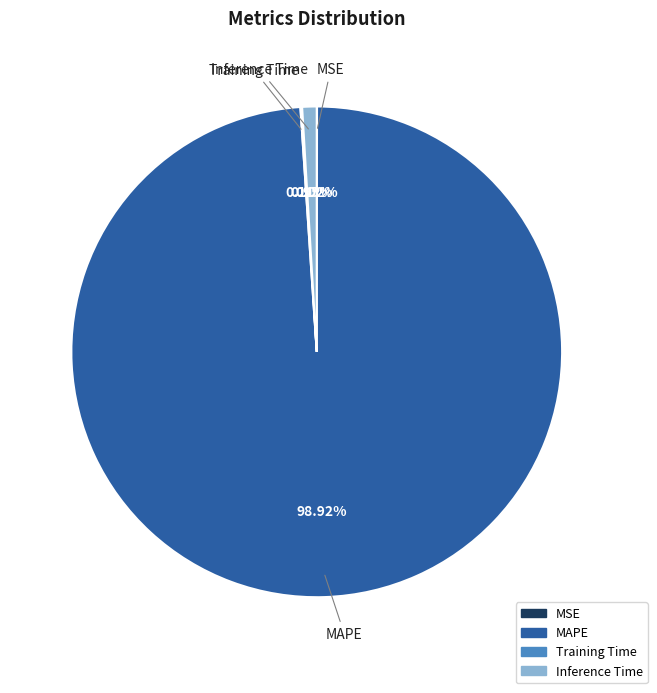

Is the sum of MAPE and Inference Time greater than half?

Yes